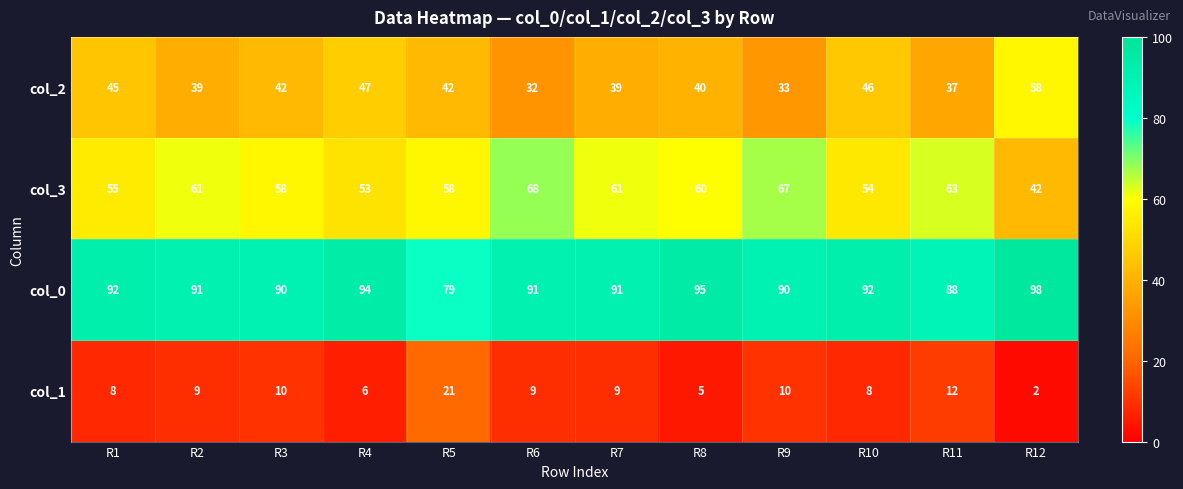

How many values in the col_3 series are below 60?

6